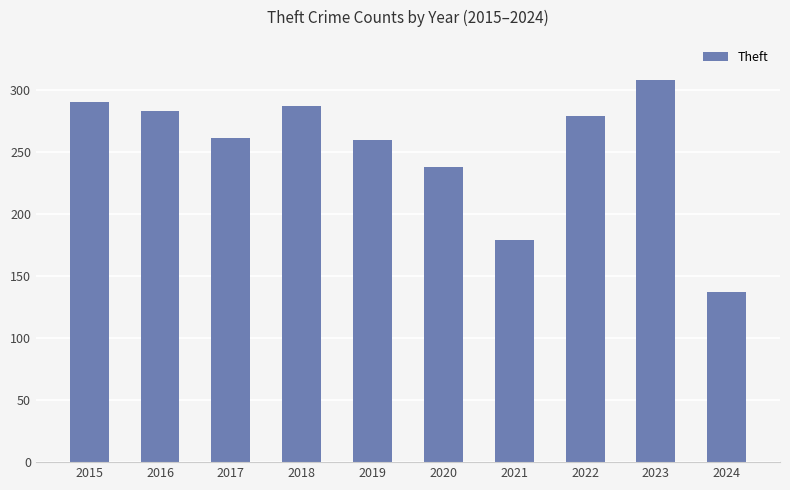

What is the smallest value displayed?

137